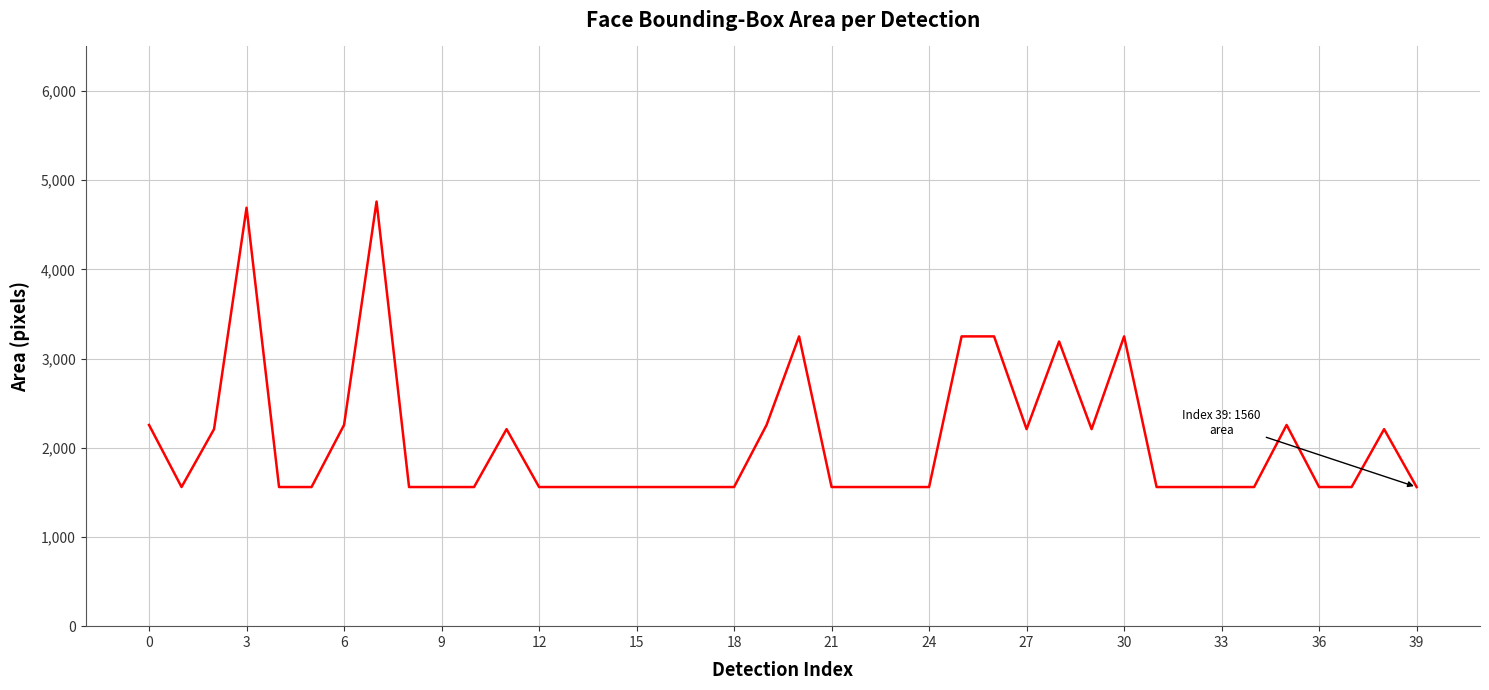

What is the minimum value shown in the chart?

1560